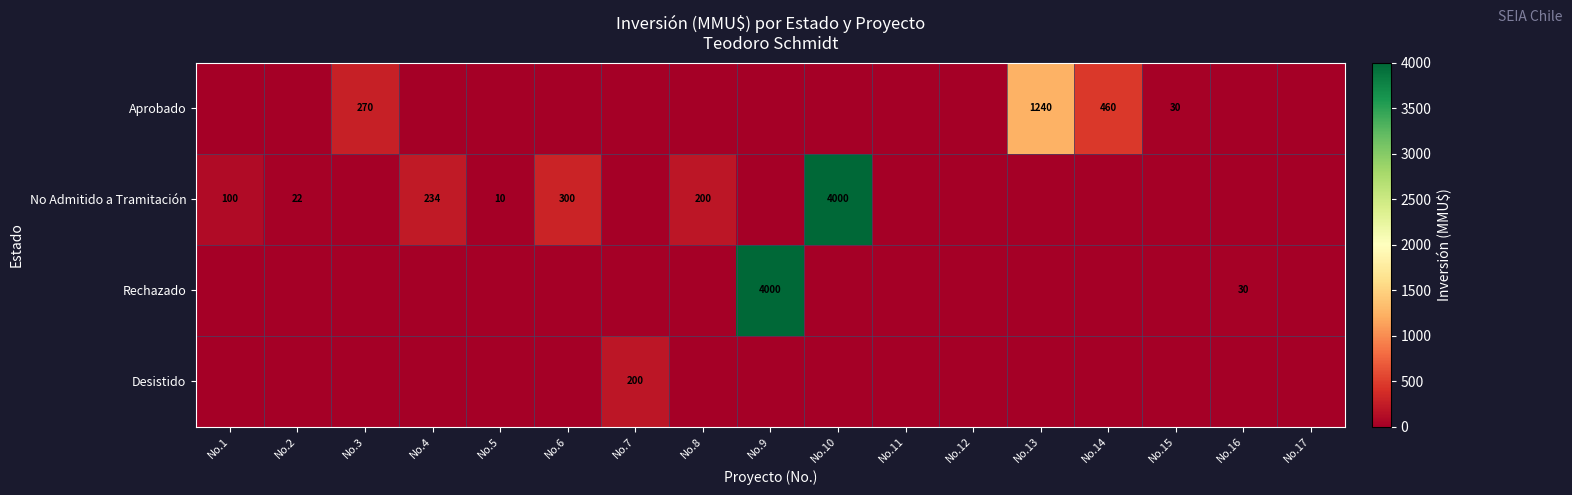

How many positive values does the No Admitido a Tramitación series have?

7